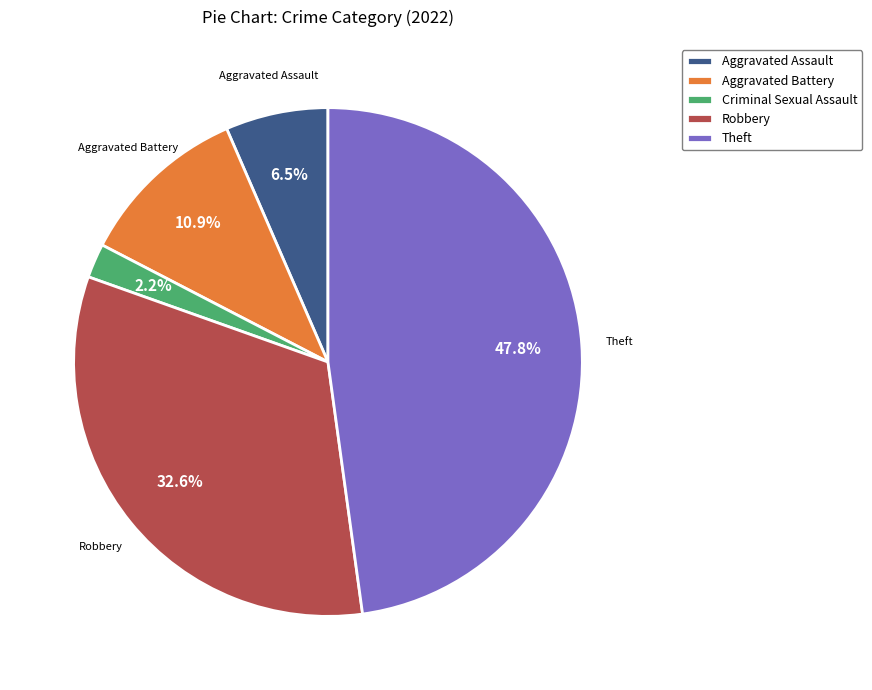

Combined, do Robbery and Aggravated Battery account for over 50%?

No